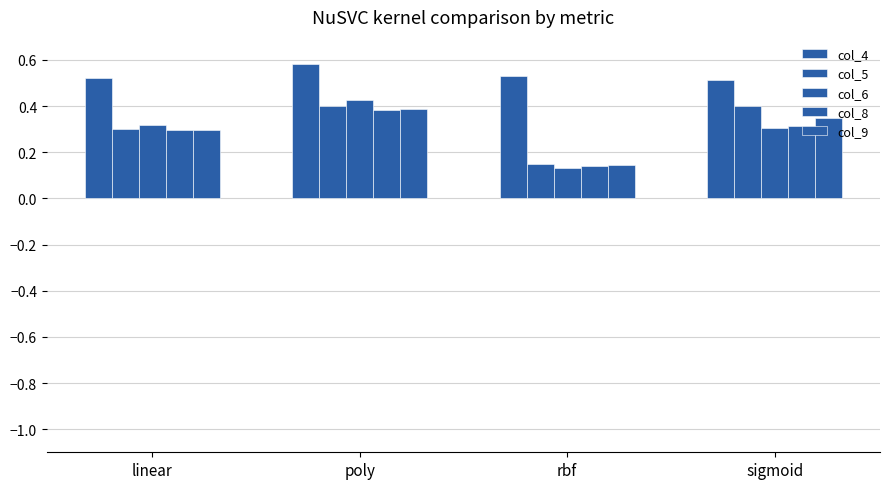

How many bars are there in total?

20